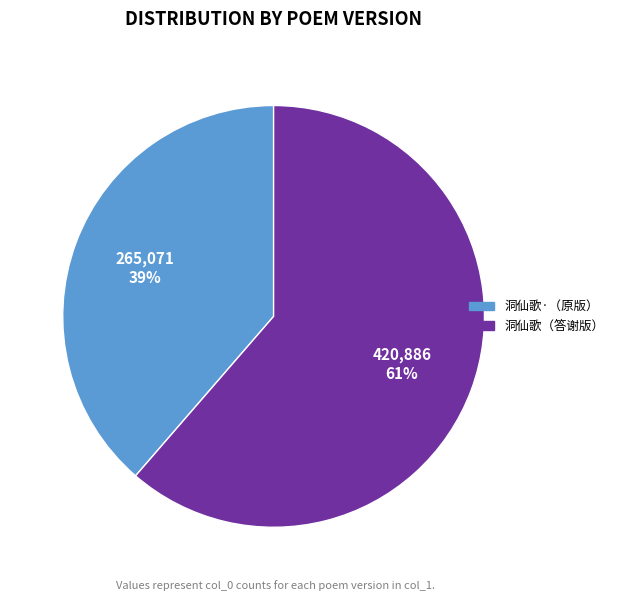

True or false: 洞仙歌（答谢版） accounts for 61% of the total.

True